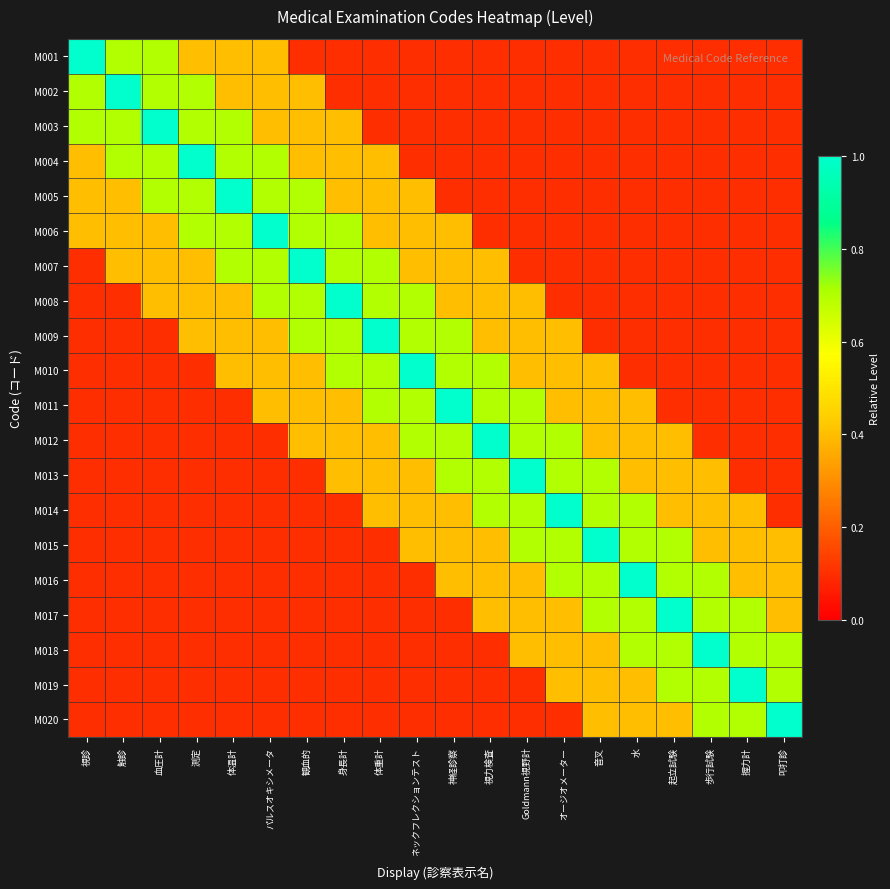

Reading left to right, list all the values displayed in this chart.

M001: 視診=1.0	触診=0.7	血圧計=0.7	測定=0.4	体温計=0.4	パルスオキシメータ=0.4	観血的=0.1	身長計=0.1	体重計=0.1	ネックフレクションテスト=0.1	神経診察=0.1	視力検査=0.1	Goldmann視野計=0.1	オージオメーター=0.1	音叉=0.1	水=0.1	起立試験=0.1	歩行試験=0.1	握力計=0.1	叩打診=0.1
M002: 視診=0.7	触診=1.0	血圧計=0.7	測定=0.7	体温計=0.4	パルスオキシメータ=0.4	観血的=0.4	身長計=0.1	体重計=0.1	ネックフレクションテスト=0.1	神経診察=0.1	視力検査=0.1	Goldmann視野計=0.1	オージオメーター=0.1	音叉=0.1	水=0.1	起立試験=0.1	歩行試験=0.1	握力計=0.1	叩打診=0.1
M003: 視診=0.7	触診=0.7	血圧計=1.0	測定=0.7	体温計=0.7	パルスオキシメータ=0.4	観血的=0.4	身長計=0.4	体重計=0.1	ネックフレクションテスト=0.1	神経診察=0.1	視力検査=0.1	Goldmann視野計=0.1	オージオメーター=0.1	音叉=0.1	水=0.1	起立試験=0.1	歩行試験=0.1	握力計=0.1	叩打診=0.1
M004: 視診=0.4	触診=0.7	血圧計=0.7	測定=1.0	体温計=0.7	パルスオキシメータ=0.7	観血的=0.4	身長計=0.4	体重計=0.4	ネックフレクションテスト=0.1	神経診察=0.1	視力検査=0.1	Goldmann視野計=0.1	オージオメーター=0.1	音叉=0.1	水=0.1	起立試験=0.1	歩行試験=0.1	握力計=0.1	叩打診=0.1
M005: 視診=0.4	触診=0.4	血圧計=0.7	測定=0.7	体温計=1.0	パルスオキシメータ=0.7	観血的=0.7	身長計=0.4	体重計=0.4	ネックフレクションテスト=0.4	神経診察=0.1	視力検査=0.1	Goldmann視野計=0.1	オージオメーター=0.1	音叉=0.1	水=0.1	起立試験=0.1	歩行試験=0.1	握力計=0.1	叩打診=0.1
M006: 視診=0.4	触診=0.4	血圧計=0.4	測定=0.7	体温計=0.7	パルスオキシメータ=1.0	観血的=0.7	身長計=0.7	体重計=0.4	ネックフレクションテスト=0.4	神経診察=0.4	視力検査=0.1	Goldmann視野計=0.1	オージオメーター=0.1	音叉=0.1	水=0.1	起立試験=0.1	歩行試験=0.1	握力計=0.1	叩打診=0.1
M007: 視診=0.1	触診=0.4	血圧計=0.4	測定=0.4	体温計=0.7	パルスオキシメータ=0.7	観血的=1.0	身長計=0.7	体重計=0.7	ネックフレクションテスト=0.4	神経診察=0.4	視力検査=0.4	Goldmann視野計=0.1	オージオメーター=0.1	音叉=0.1	水=0.1	起立試験=0.1	歩行試験=0.1	握力計=0.1	叩打診=0.1
M008: 視診=0.1	触診=0.1	血圧計=0.4	測定=0.4	体温計=0.4	パルスオキシメータ=0.7	観血的=0.7	身長計=1.0	体重計=0.7	ネックフレクションテスト=0.7	神経診察=0.4	視力検査=0.4	Goldmann視野計=0.4	オージオメーター=0.1	音叉=0.1	水=0.1	起立試験=0.1	歩行試験=0.1	握力計=0.1	叩打診=0.1
M009: 視診=0.1	触診=0.1	血圧計=0.1	測定=0.4	体温計=0.4	パルスオキシメータ=0.4	観血的=0.7	身長計=0.7	体重計=1.0	ネックフレクションテスト=0.7	神経診察=0.7	視力検査=0.4	Goldmann視野計=0.4	オージオメーター=0.4	音叉=0.1	水=0.1	起立試験=0.1	歩行試験=0.1	握力計=0.1	叩打診=0.1
M010: 視診=0.1	触診=0.1	血圧計=0.1	測定=0.1	体温計=0.4	パルスオキシメータ=0.4	観血的=0.4	身長計=0.7	体重計=0.7	ネックフレクションテスト=1.0	神経診察=0.7	視力検査=0.7	Goldmann視野計=0.4	オージオメーター=0.4	音叉=0.4	水=0.1	起立試験=0.1	歩行試験=0.1	握力計=0.1	叩打診=0.1
M011: 視診=0.1	触診=0.1	血圧計=0.1	測定=0.1	体温計=0.1	パルスオキシメータ=0.4	観血的=0.4	身長計=0.4	体重計=0.7	ネックフレクションテスト=0.7	神経診察=1.0	視力検査=0.7	Goldmann視野計=0.7	オージオメーター=0.4	音叉=0.4	水=0.4	起立試験=0.1	歩行試験=0.1	握力計=0.1	叩打診=0.1
M012: 視診=0.1	触診=0.1	血圧計=0.1	測定=0.1	体温計=0.1	パルスオキシメータ=0.1	観血的=0.4	身長計=0.4	体重計=0.4	ネックフレクションテスト=0.7	神経診察=0.7	視力検査=1.0	Goldmann視野計=0.7	オージオメーター=0.7	音叉=0.4	水=0.4	起立試験=0.4	歩行試験=0.1	握力計=0.1	叩打診=0.1
M013: 視診=0.1	触診=0.1	血圧計=0.1	測定=0.1	体温計=0.1	パルスオキシメータ=0.1	観血的=0.1	身長計=0.4	体重計=0.4	ネックフレクションテスト=0.4	神経診察=0.7	視力検査=0.7	Goldmann視野計=1.0	オージオメーター=0.7	音叉=0.7	水=0.4	起立試験=0.4	歩行試験=0.4	握力計=0.1	叩打診=0.1
M014: 視診=0.1	触診=0.1	血圧計=0.1	測定=0.1	体温計=0.1	パルスオキシメータ=0.1	観血的=0.1	身長計=0.1	体重計=0.4	ネックフレクションテスト=0.4	神経診察=0.4	視力検査=0.7	Goldmann視野計=0.7	オージオメーター=1.0	音叉=0.7	水=0.7	起立試験=0.4	歩行試験=0.4	握力計=0.4	叩打診=0.1
M015: 視診=0.1	触診=0.1	血圧計=0.1	測定=0.1	体温計=0.1	パルスオキシメータ=0.1	観血的=0.1	身長計=0.1	体重計=0.1	ネックフレクションテスト=0.4	神経診察=0.4	視力検査=0.4	Goldmann視野計=0.7	オージオメーター=0.7	音叉=1.0	水=0.7	起立試験=0.7	歩行試験=0.4	握力計=0.4	叩打診=0.4
M016: 視診=0.1	触診=0.1	血圧計=0.1	測定=0.1	体温計=0.1	パルスオキシメータ=0.1	観血的=0.1	身長計=0.1	体重計=0.1	ネックフレクションテスト=0.1	神経診察=0.4	視力検査=0.4	Goldmann視野計=0.4	オージオメーター=0.7	音叉=0.7	水=1.0	起立試験=0.7	歩行試験=0.7	握力計=0.4	叩打診=0.4
M017: 視診=0.1	触診=0.1	血圧計=0.1	測定=0.1	体温計=0.1	パルスオキシメータ=0.1	観血的=0.1	身長計=0.1	体重計=0.1	ネックフレクションテスト=0.1	神経診察=0.1	視力検査=0.4	Goldmann視野計=0.4	オージオメーター=0.4	音叉=0.7	水=0.7	起立試験=1.0	歩行試験=0.7	握力計=0.7	叩打診=0.4
M018: 視診=0.1	触診=0.1	血圧計=0.1	測定=0.1	体温計=0.1	パルスオキシメータ=0.1	観血的=0.1	身長計=0.1	体重計=0.1	ネックフレクションテスト=0.1	神経診察=0.1	視力検査=0.1	Goldmann視野計=0.4	オージオメーター=0.4	音叉=0.4	水=0.7	起立試験=0.7	歩行試験=1.0	握力計=0.7	叩打診=0.7
M019: 視診=0.1	触診=0.1	血圧計=0.1	測定=0.1	体温計=0.1	パルスオキシメータ=0.1	観血的=0.1	身長計=0.1	体重計=0.1	ネックフレクションテスト=0.1	神経診察=0.1	視力検査=0.1	Goldmann視野計=0.1	オージオメーター=0.4	音叉=0.4	水=0.4	起立試験=0.7	歩行試験=0.7	握力計=1.0	叩打診=0.7
M020: 視診=0.1	触診=0.1	血圧計=0.1	測定=0.1	体温計=0.1	パルスオキシメータ=0.1	観血的=0.1	身長計=0.1	体重計=0.1	ネックフレクションテスト=0.1	神経診察=0.1	視力検査=0.1	Goldmann視野計=0.1	オージオメーター=0.1	音叉=0.4	水=0.4	起立試験=0.4	歩行試験=0.7	握力計=0.7	叩打診=1.0